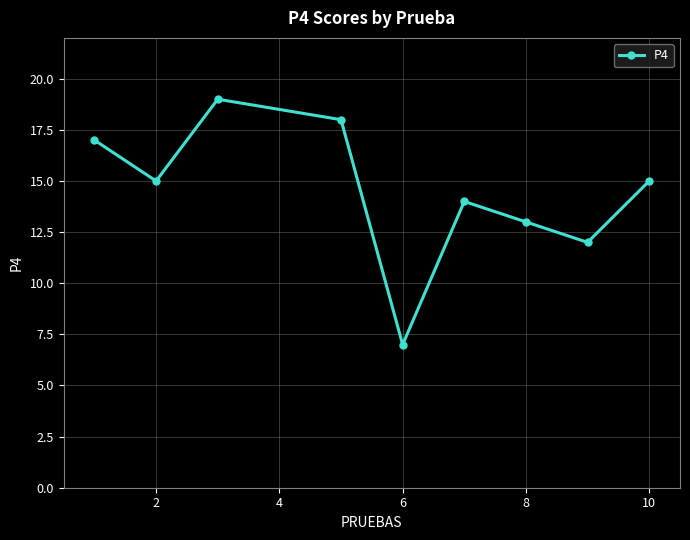

Does the chart have visible grid lines?

Yes